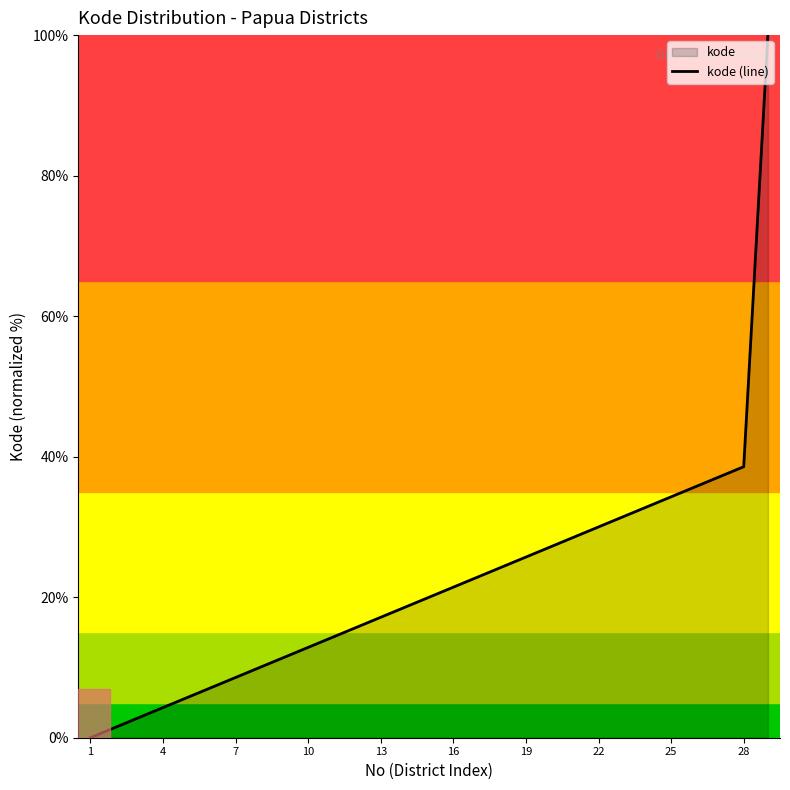

What is the greatest value displayed?

100.0